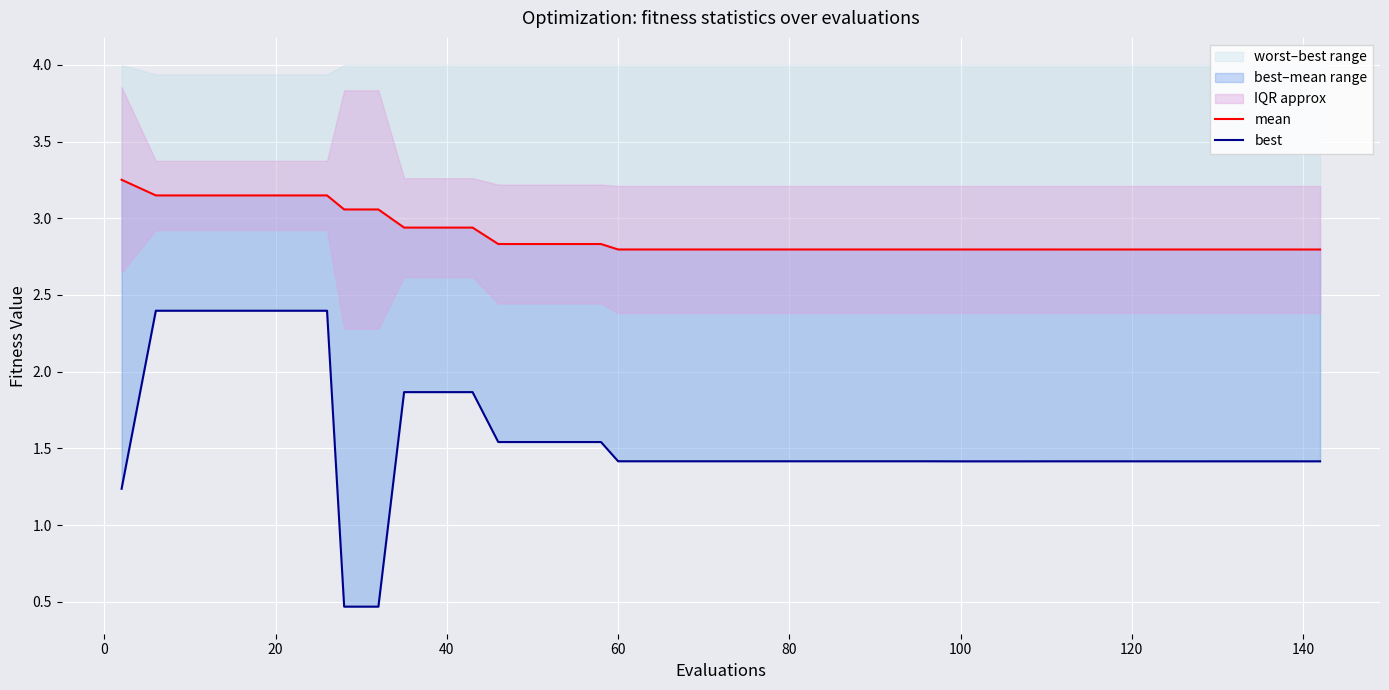

What is the average value of the mean series?

2.9